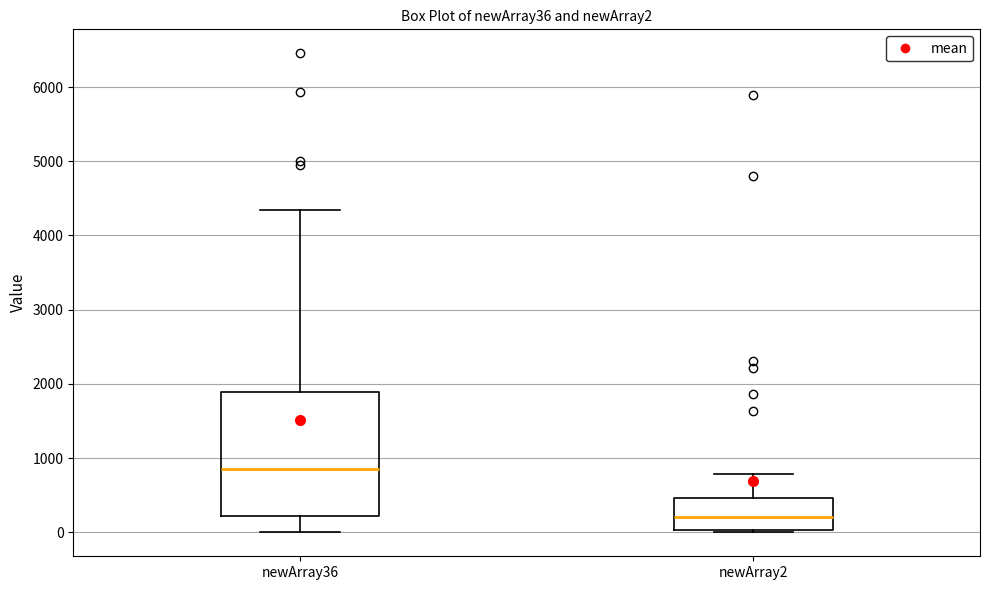

Which box has the highest median line?

newArray36